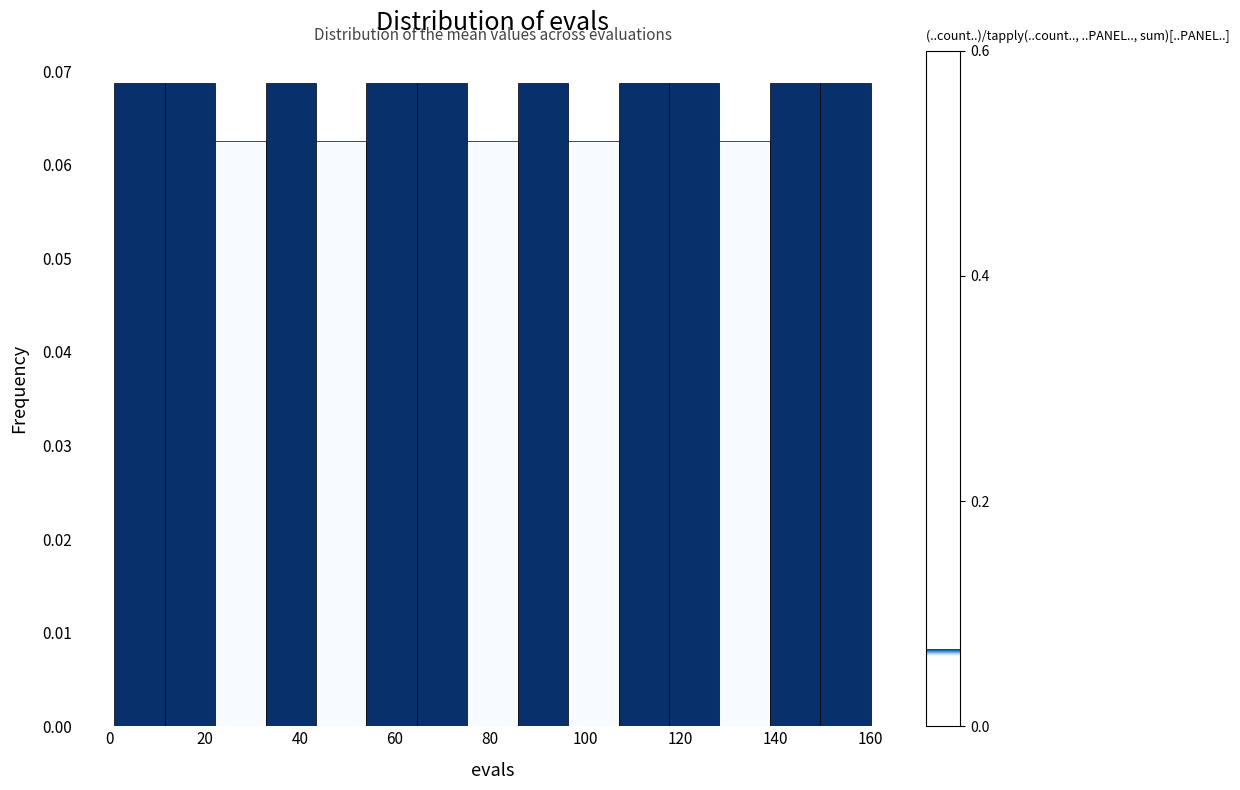

What is the height of the bar covering 54.0 to 64.6 on the x-axis? Neither the bar edges nor the heights are printed on the chart, so give them approximately, as read against the axes.

0.069